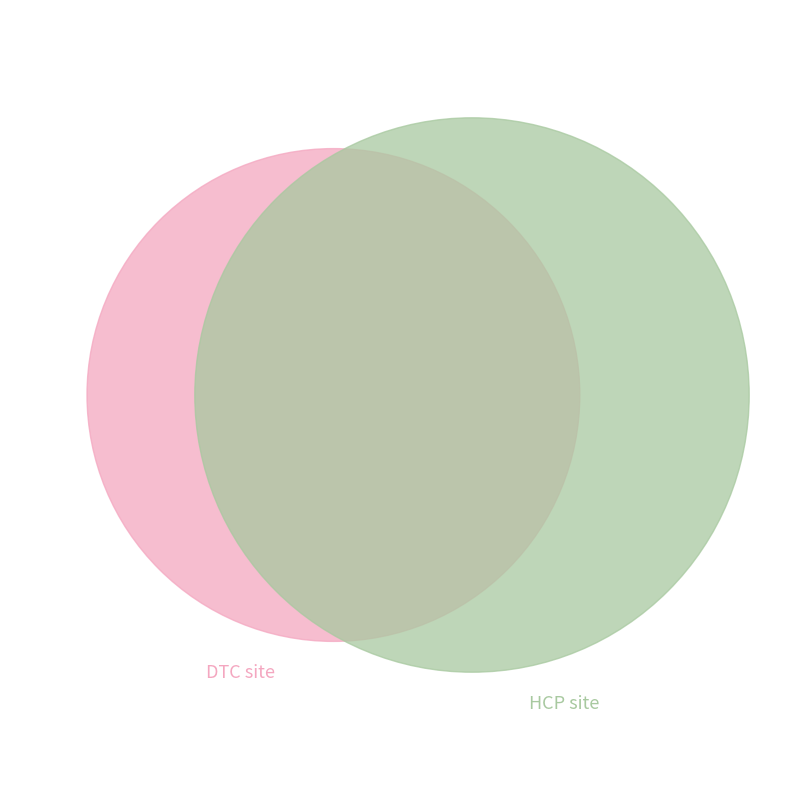

Count the number of slices in the pie.

3